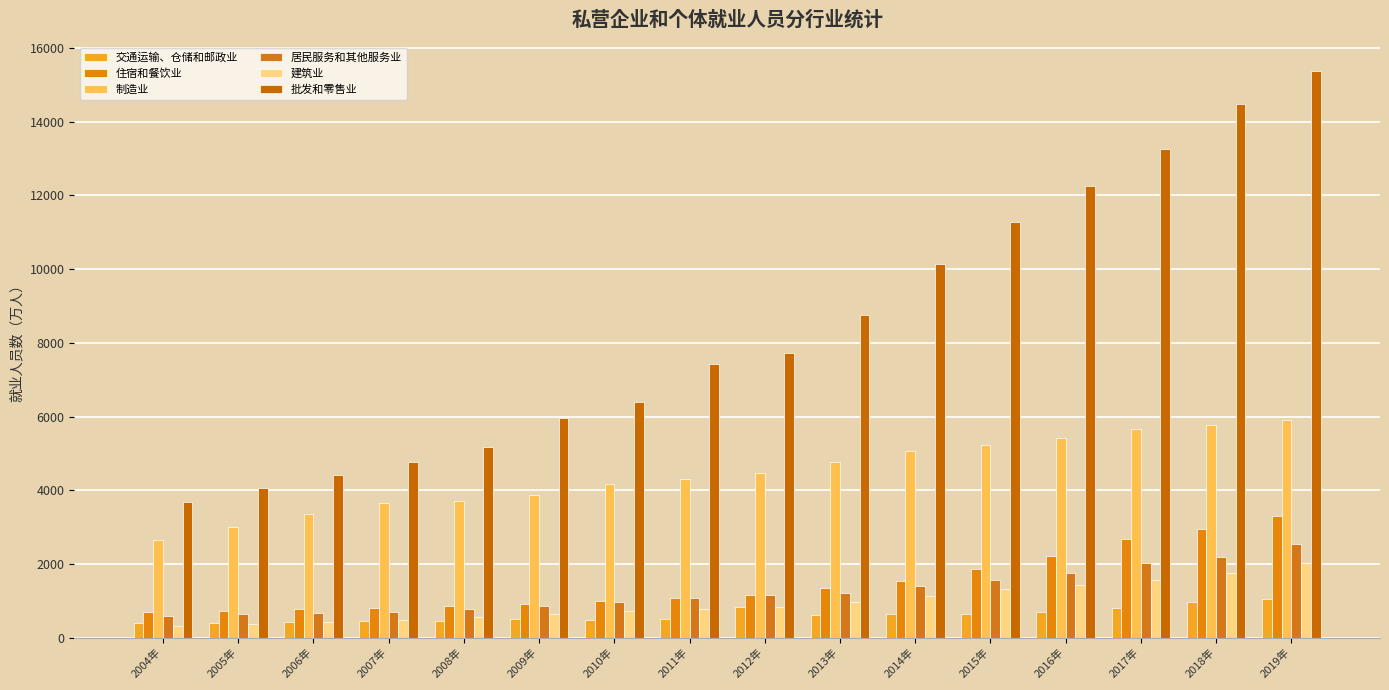

What position from the right is 2019年?

1